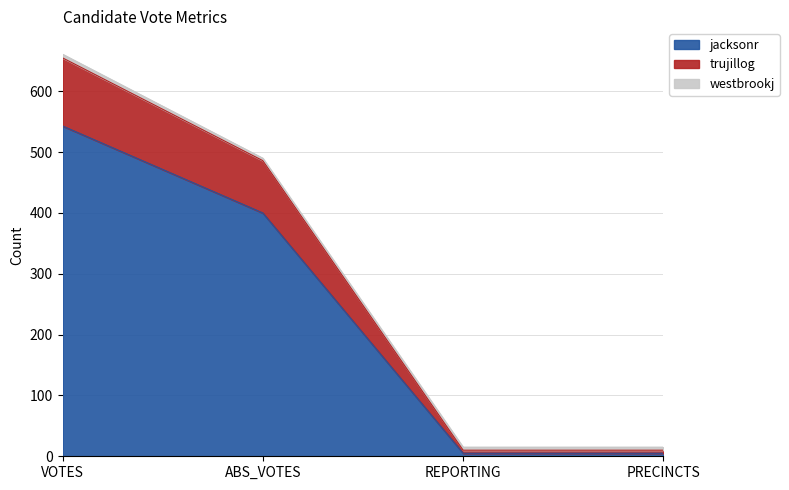

At which category is the sum across all series the highest?

VOTES